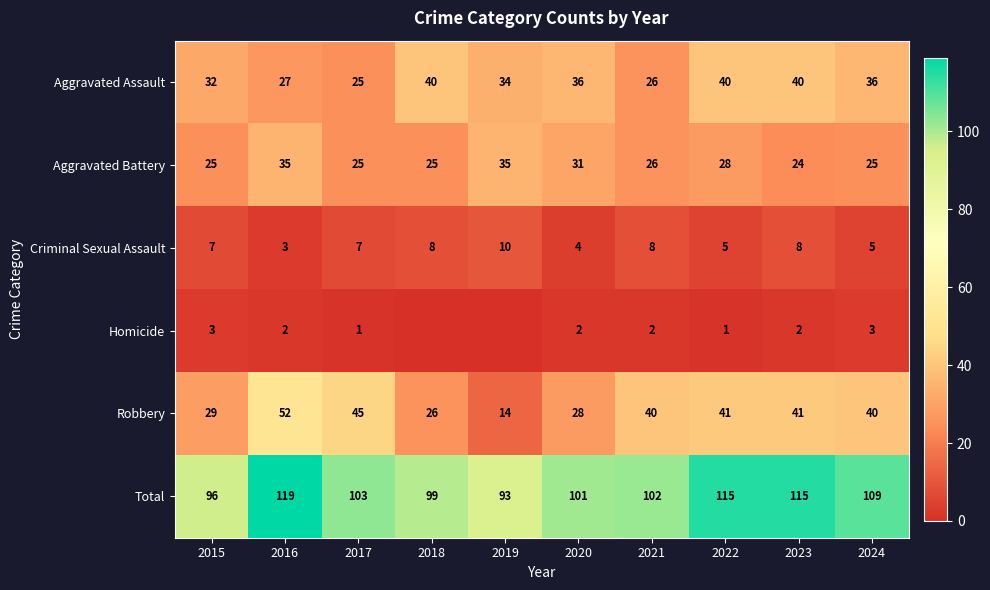

What is the sum of all Aggravated Assault values?

336